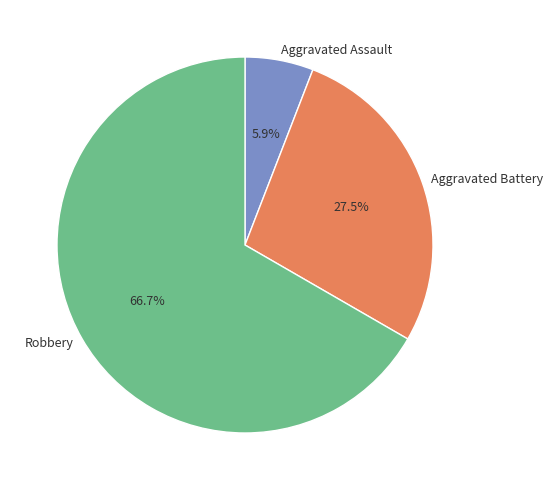

How many slices are in this pie chart?

3